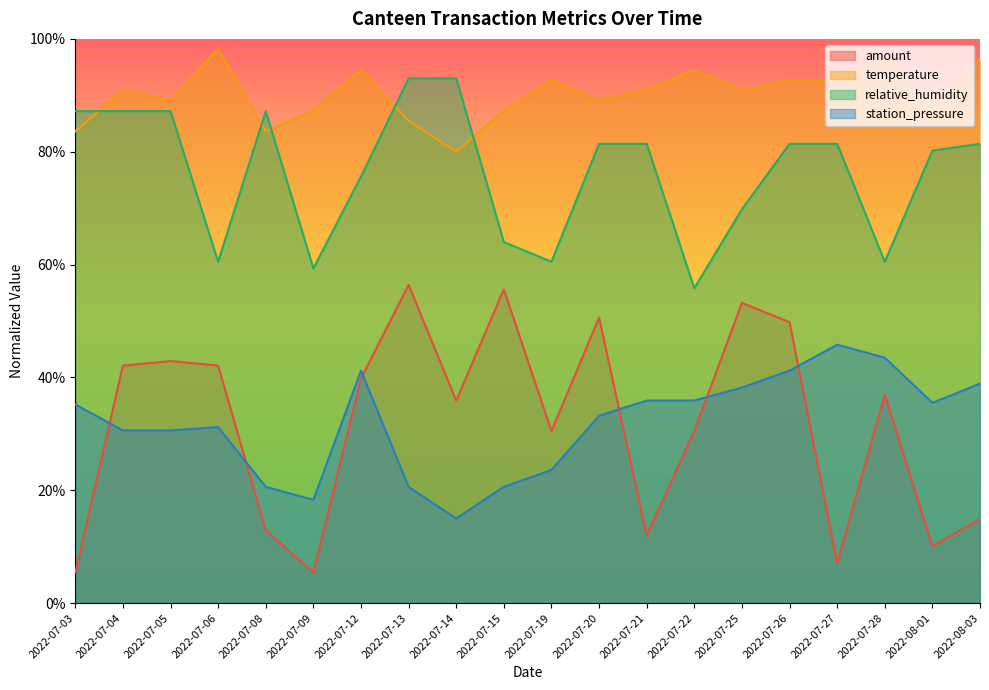

The value of station_pressure at 2022-07-27 is 0.2. True or false?

False